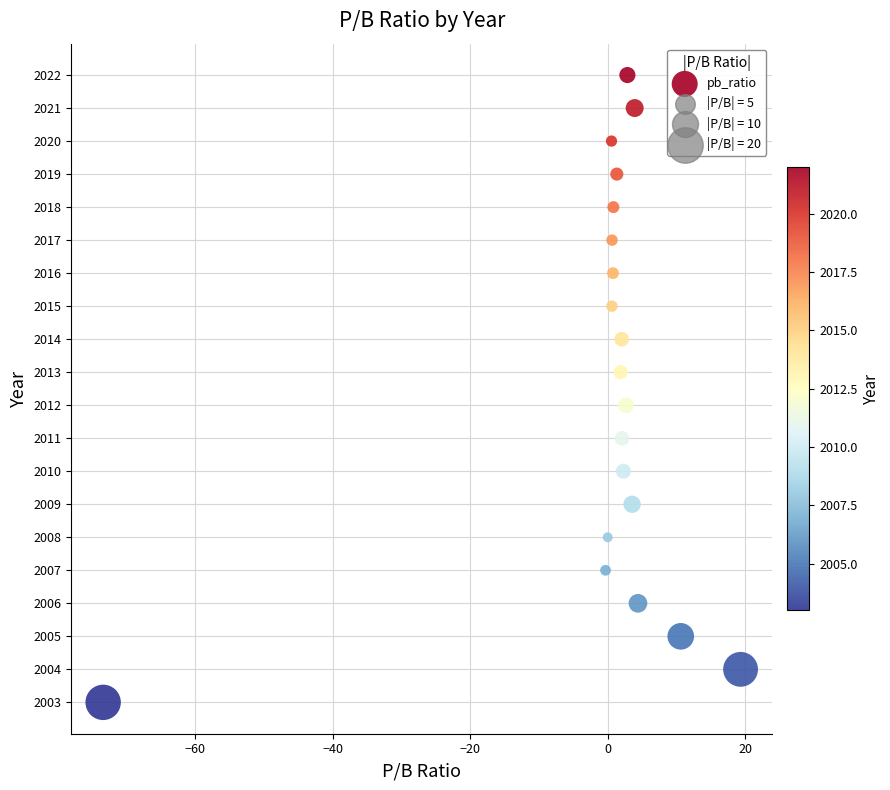

What is the range of Y values (max minus min)?

19